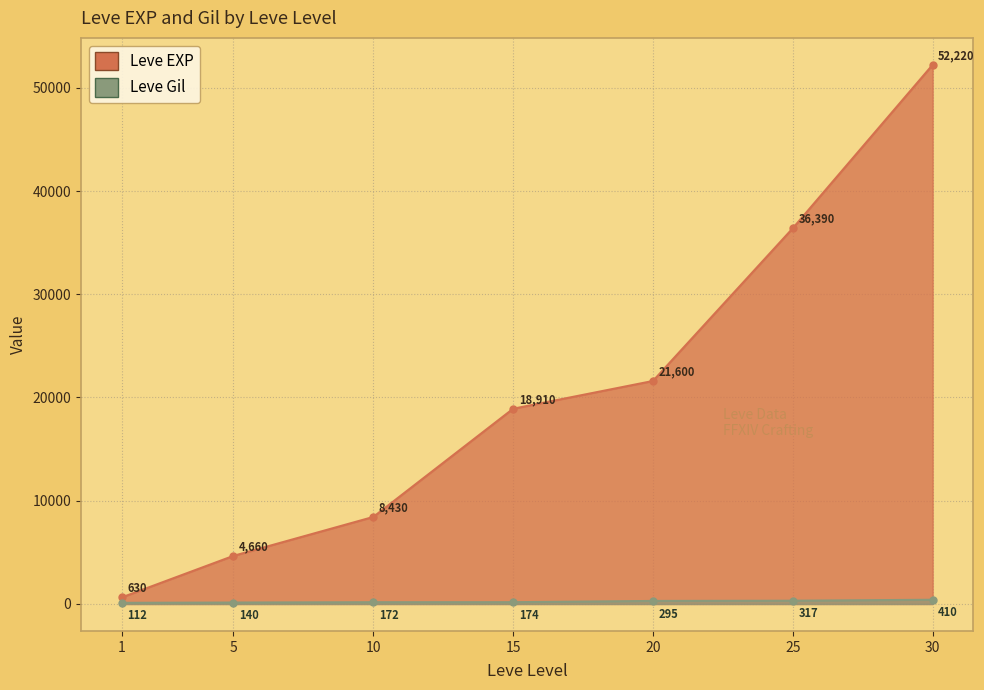

What are all the series names shown in the legend?

Leve EXP, Leve Gil